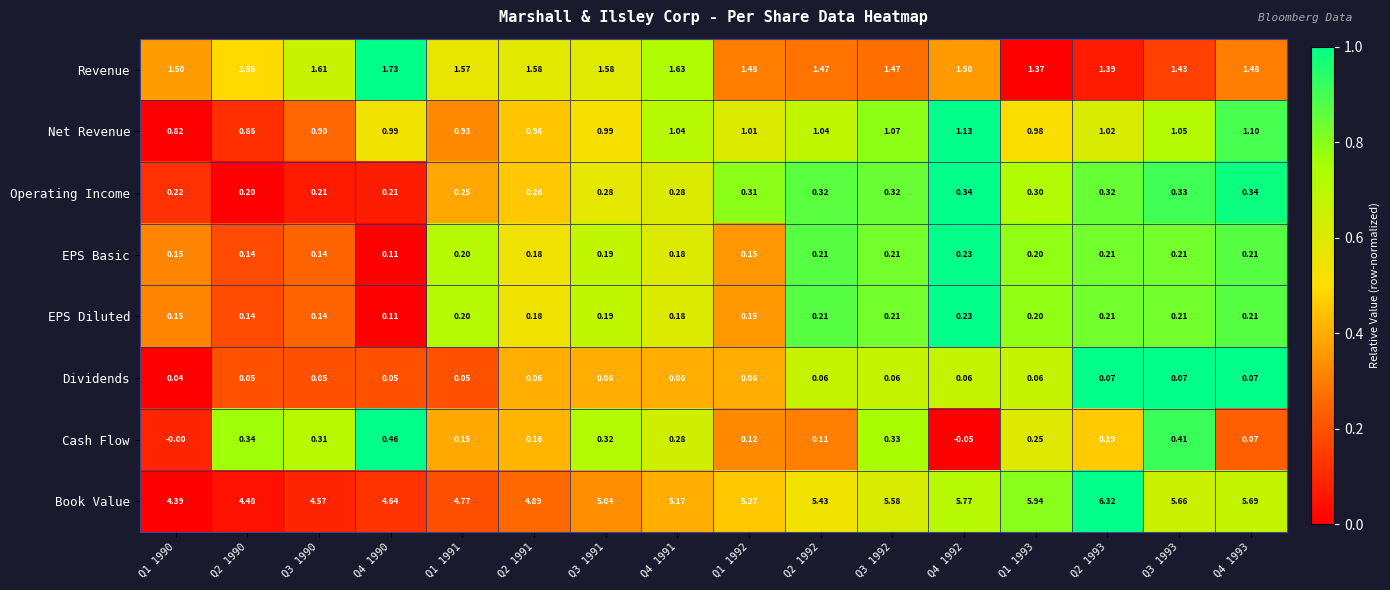

Is the value of Net Revenue at Q1 1990 greater than the value of Revenue at Q4 1993?

No